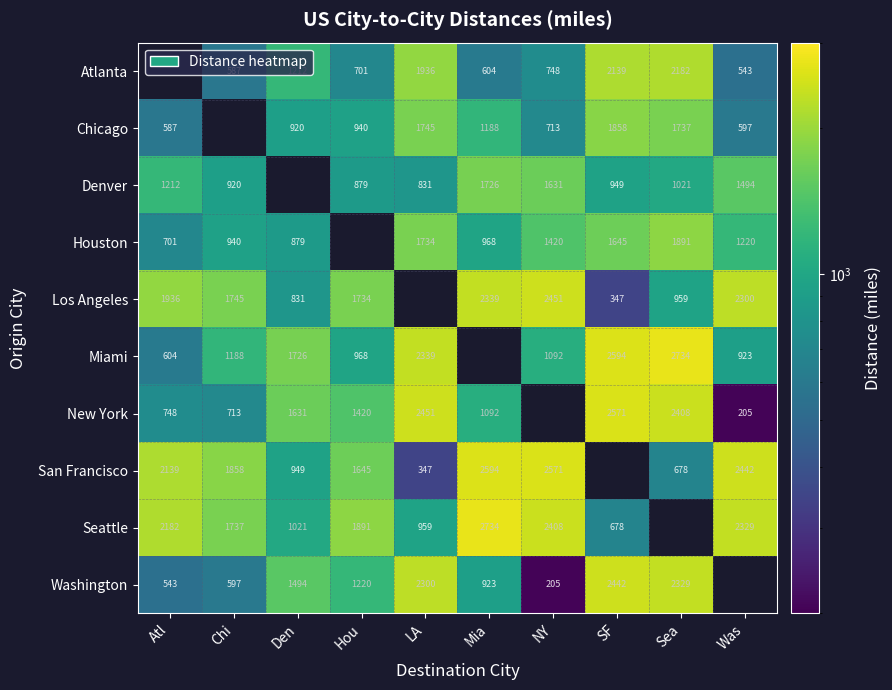

The value of Atlanta at Mia is 604. True or false?

True